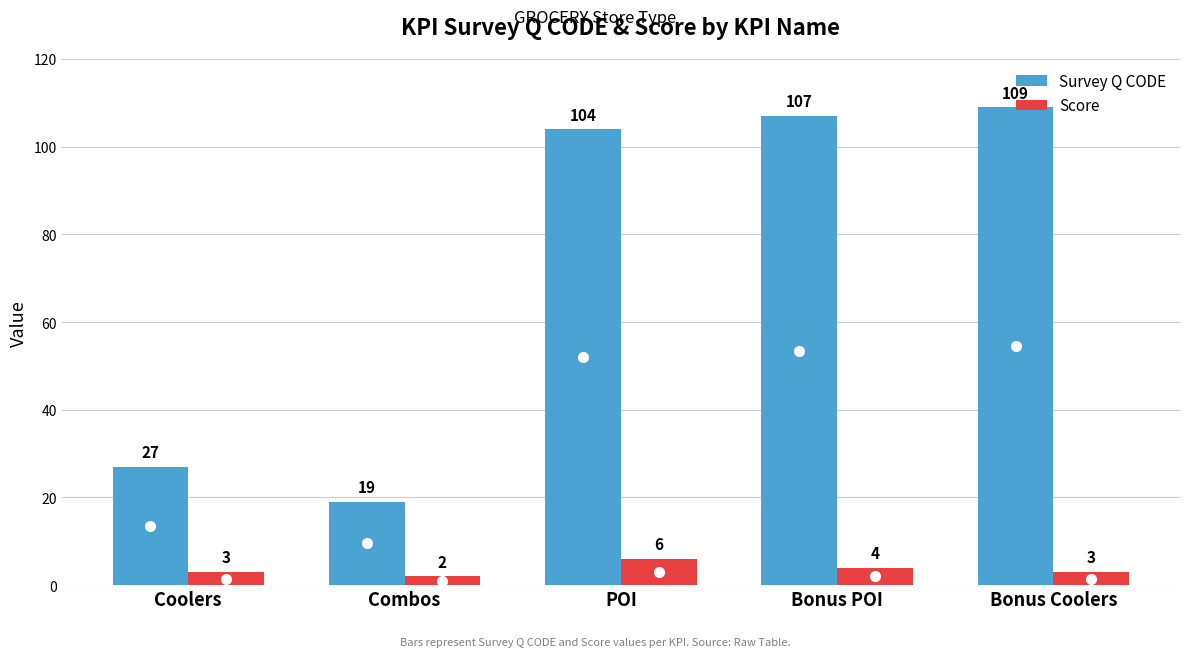

How many data points in Score are less than 3?

1